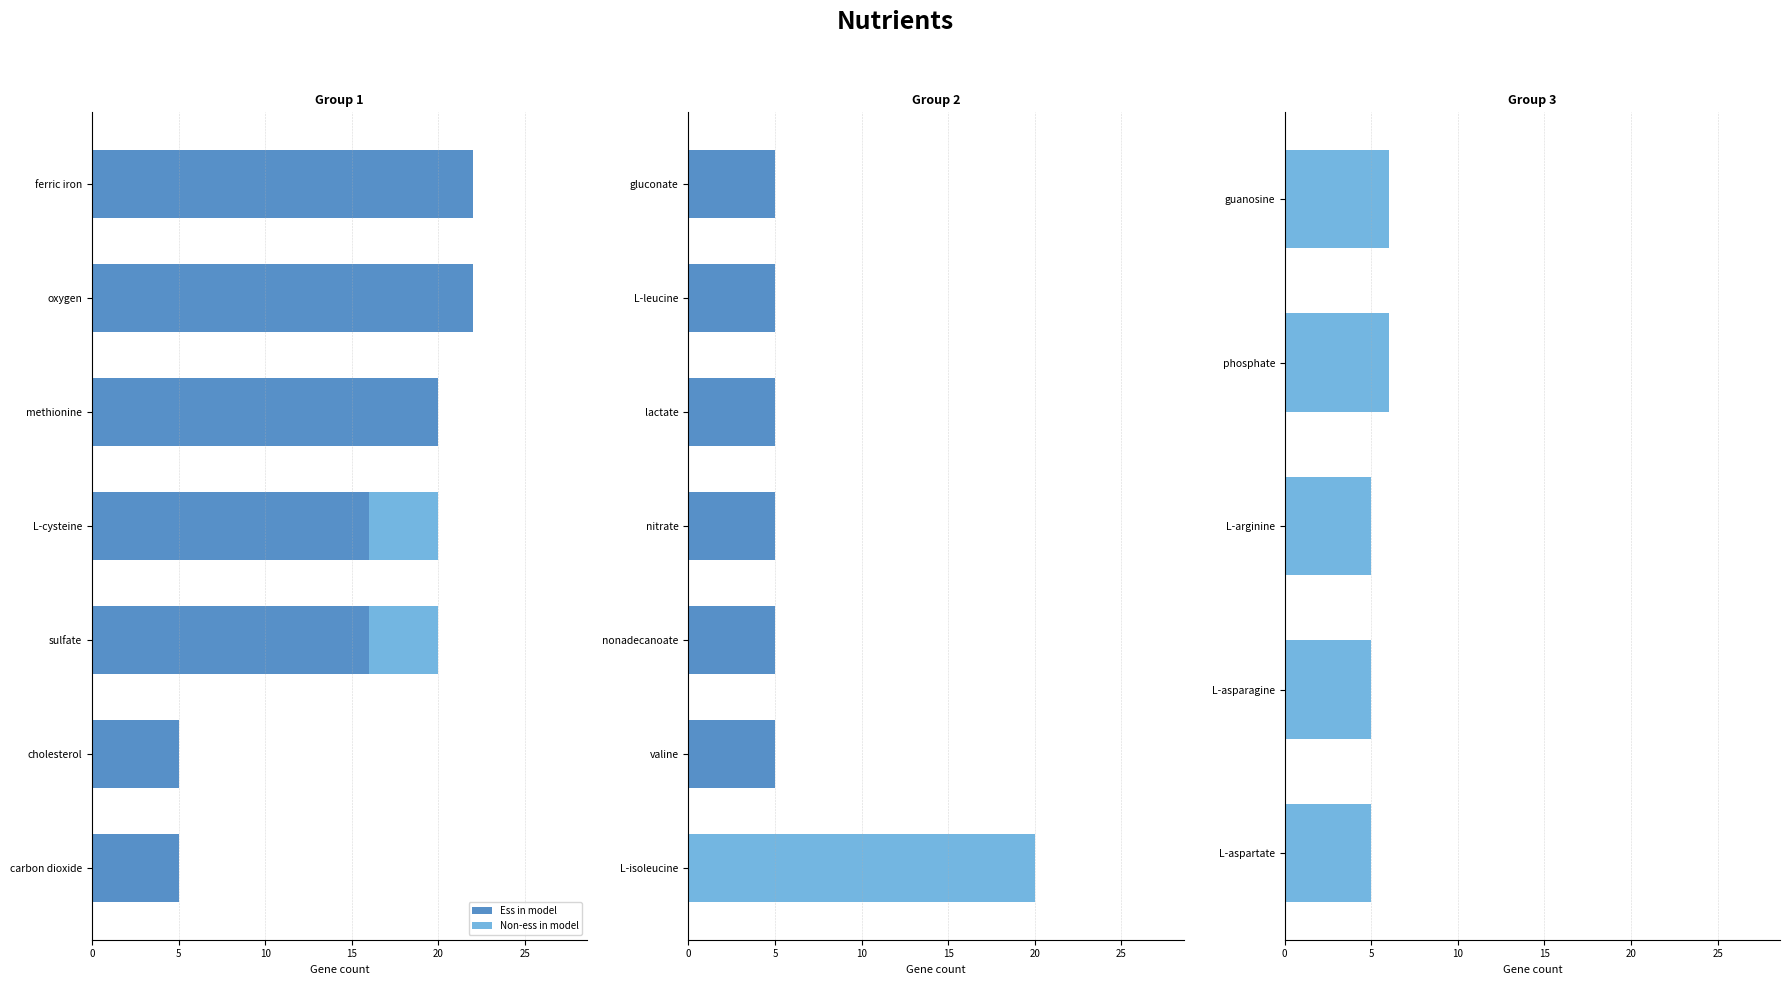

At 20, list the series in order from largest to smallest.

Non-ess in model, Ess in model